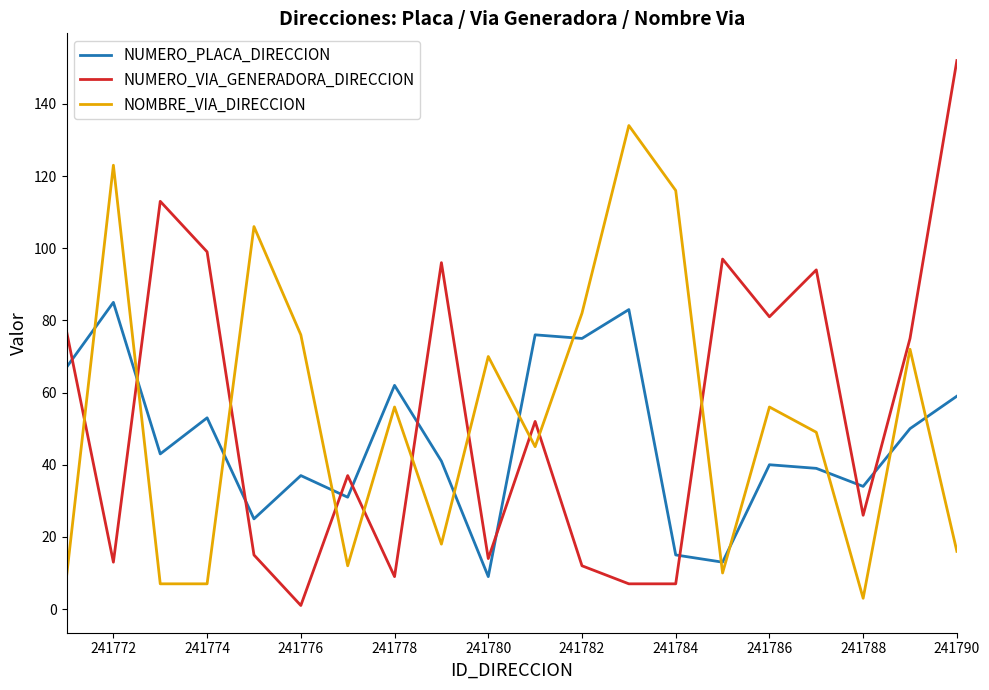

What is the difference between the maximum and minimum values in the NUMERO_VIA_GENERADORA_DIRECCION series?

151